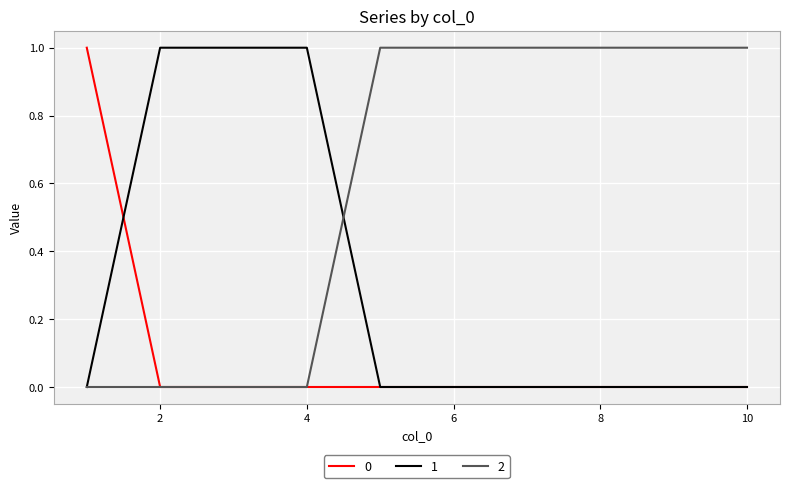

Rank the series by their average value, from lowest to highest.

0, 1, 2